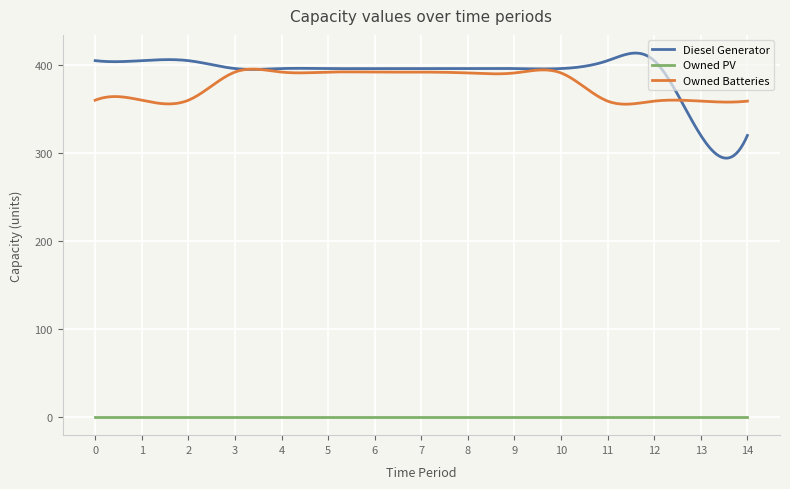

How many series are shown in this chart?

3